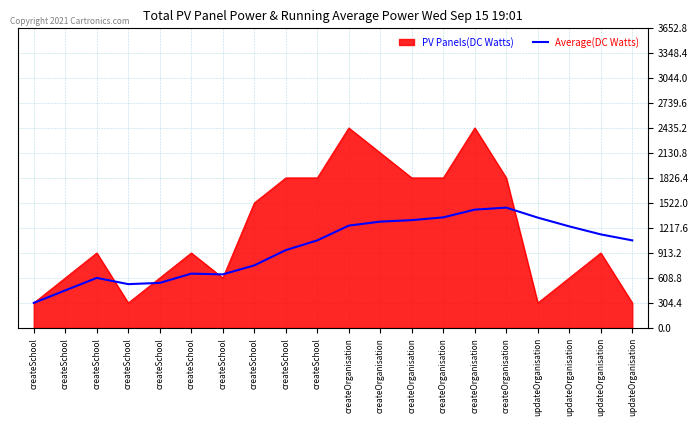

How many lines are shown in the chart?

2